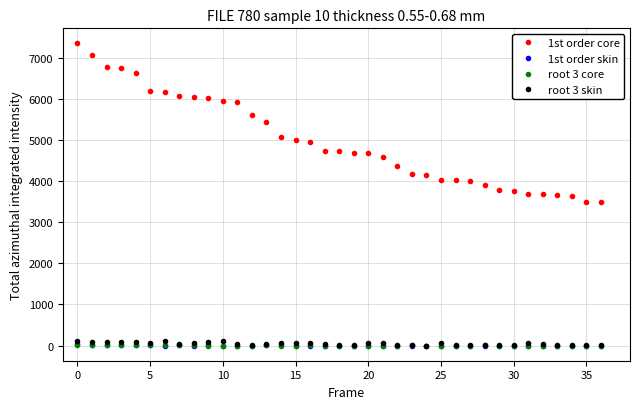

Which series has the largest total across all categories?

1st order core